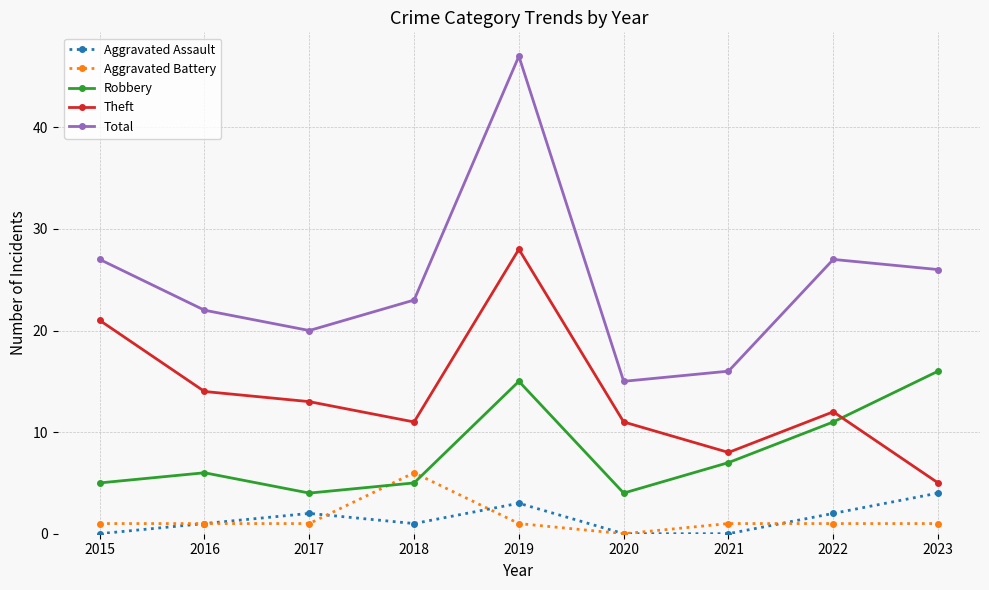

Which series has the largest range (max minus min)?

Total